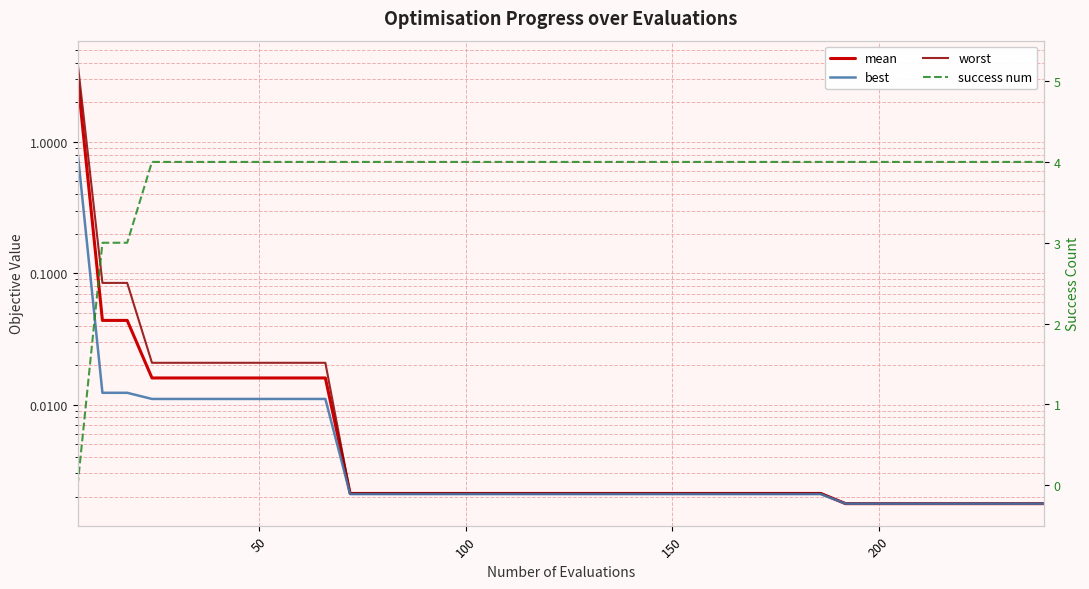

At which category does the chart reach its peak across all series?

150